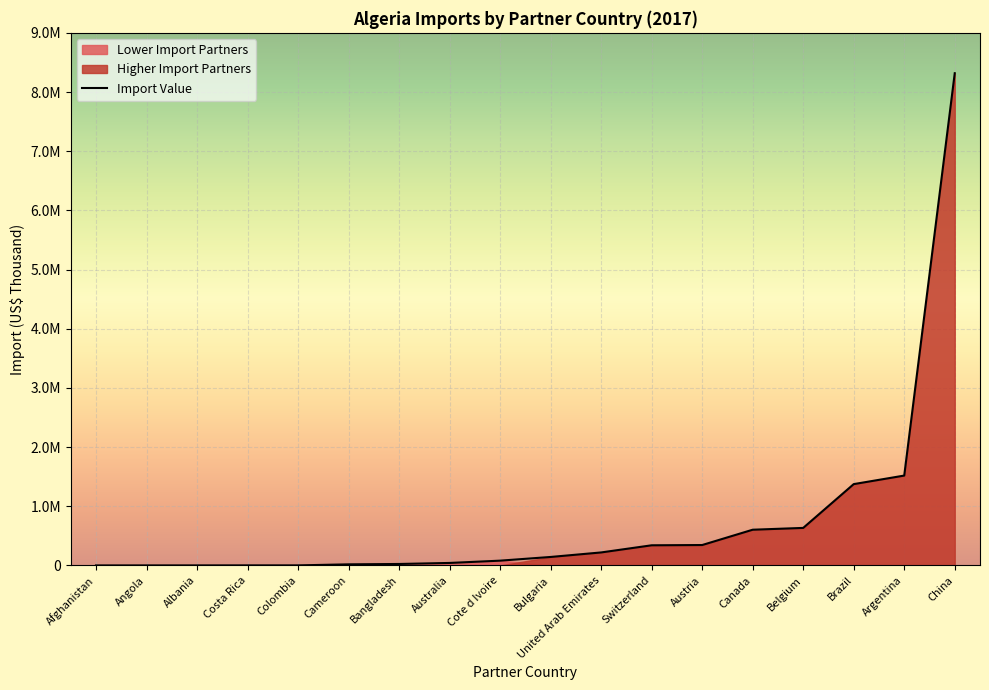

The value at Canada is 191735.8. True or false?

False